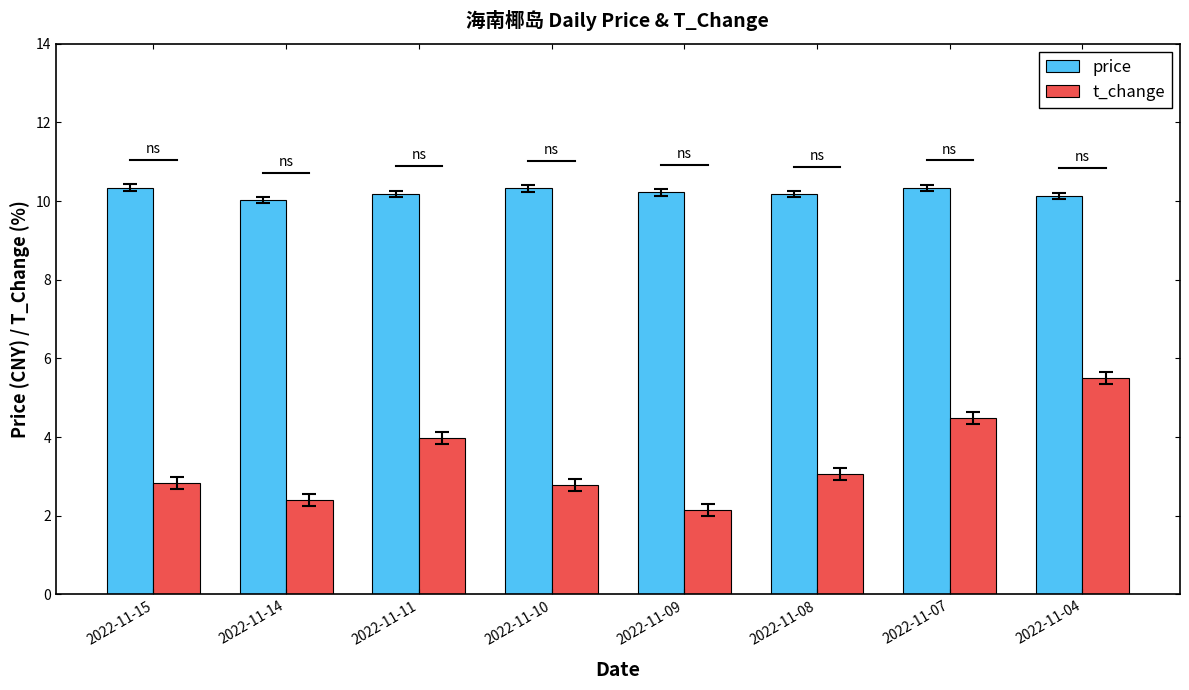

What is the difference between the maximum and minimum values in the price series?

0.3